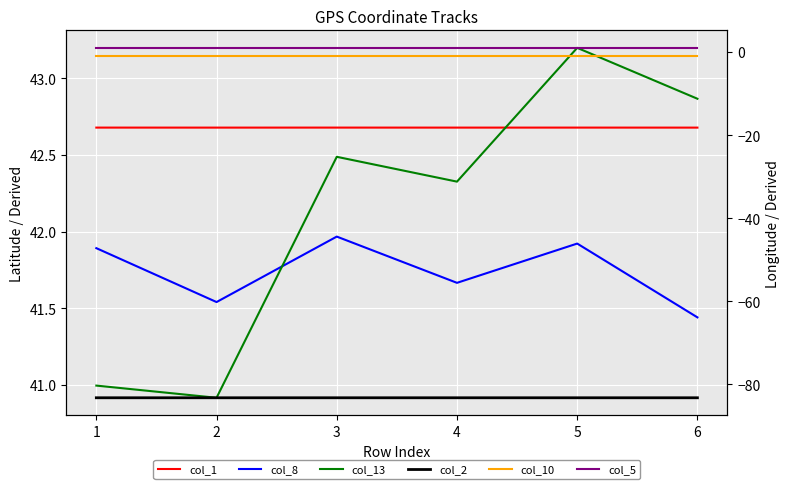

What is the sum of the col_5 values at 3 and 2?

2.0